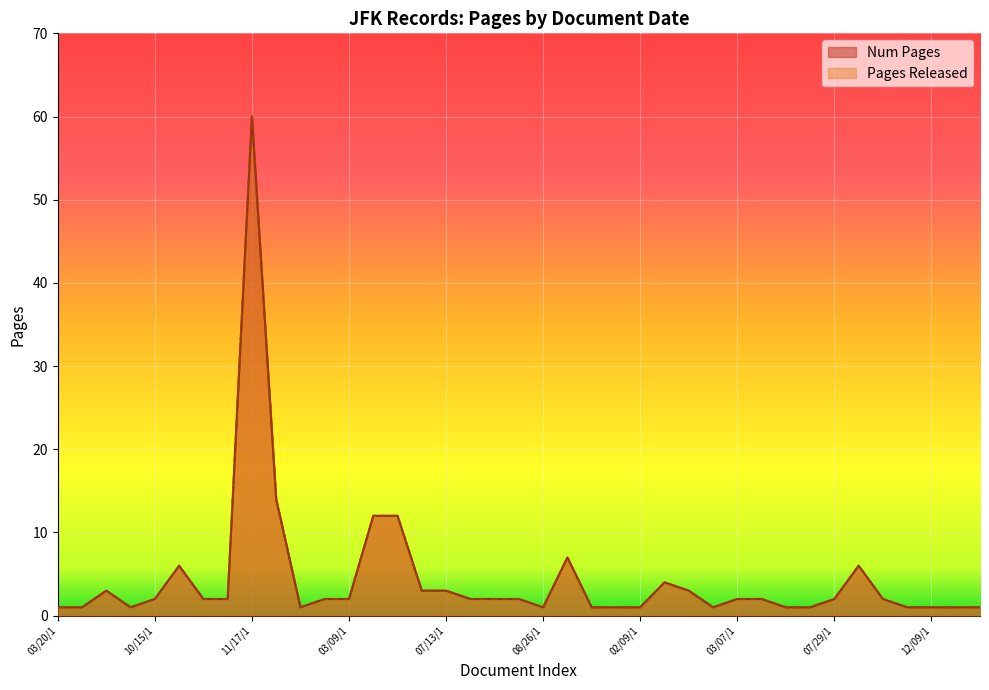

True or false: Num Pages and Pages Released intersect in this chart.

False